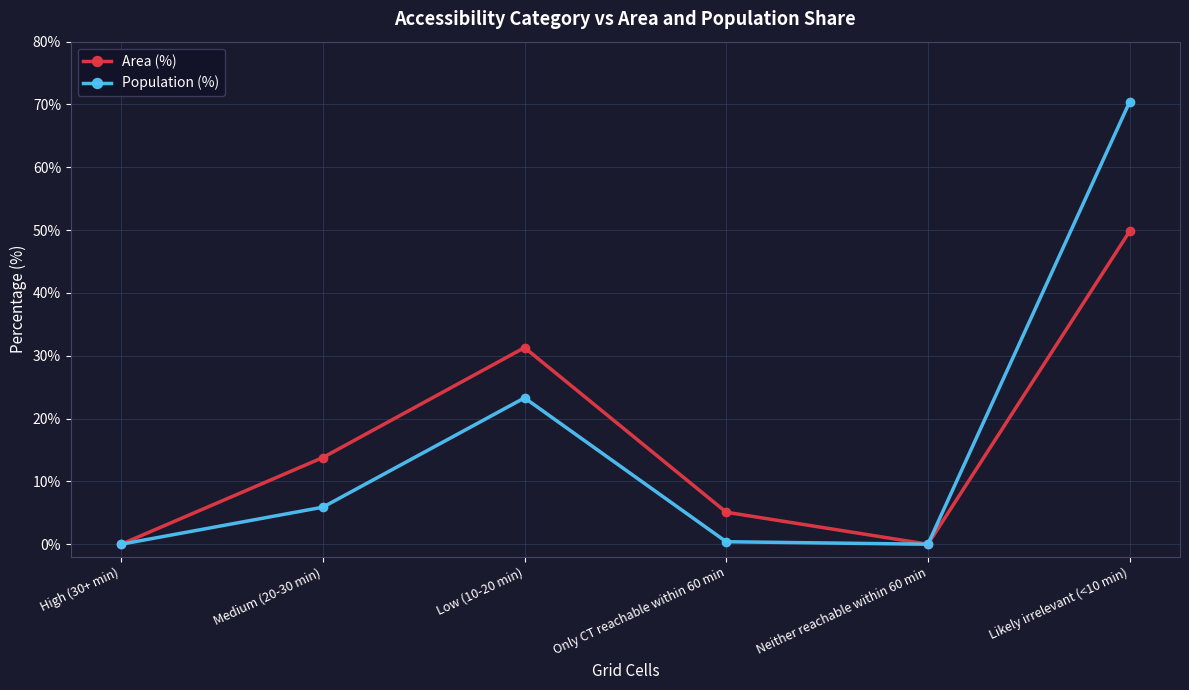

Is the value of Population (%) at Only CT reachable within 60 min greater than the value of Area (%) at Medium (20-30 min)?

No